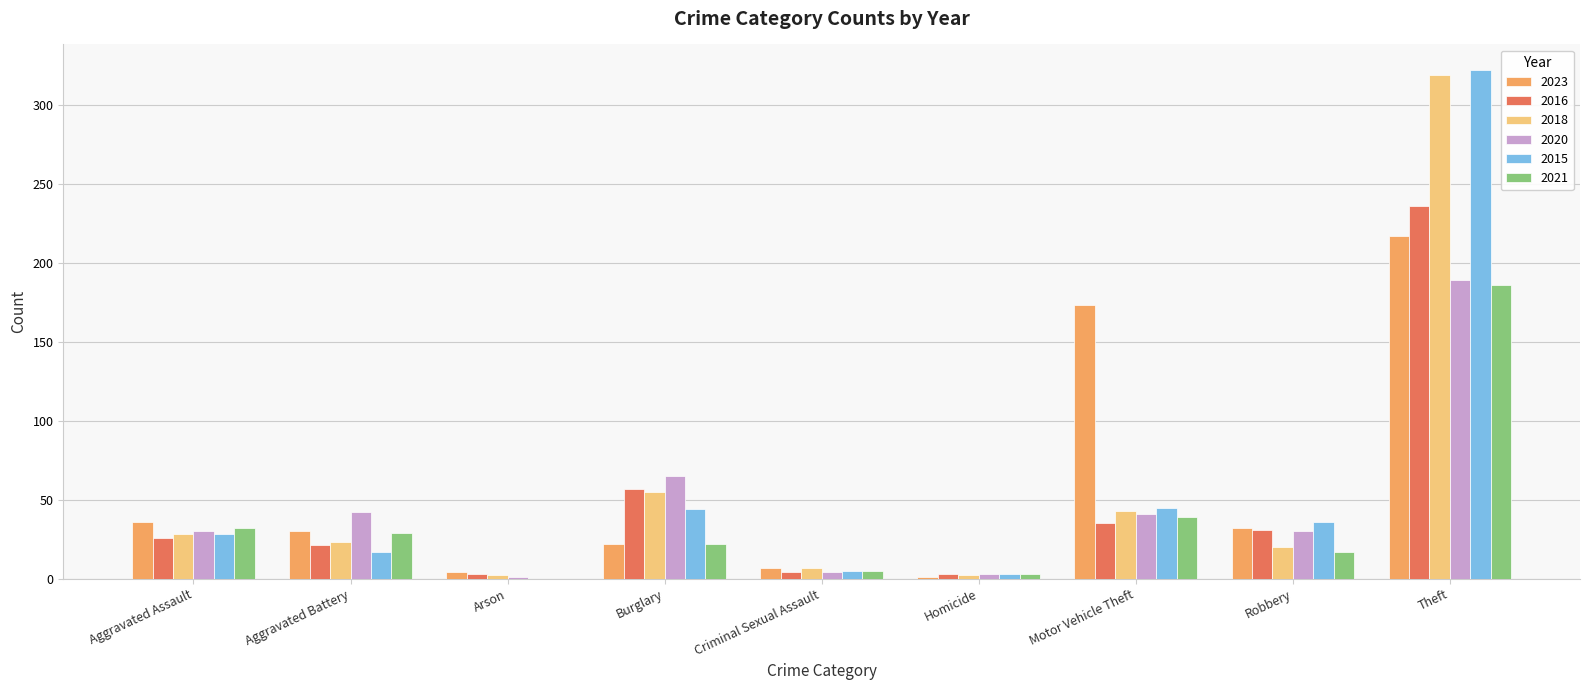

The value of 2023 at Theft is 314. True or false?

False